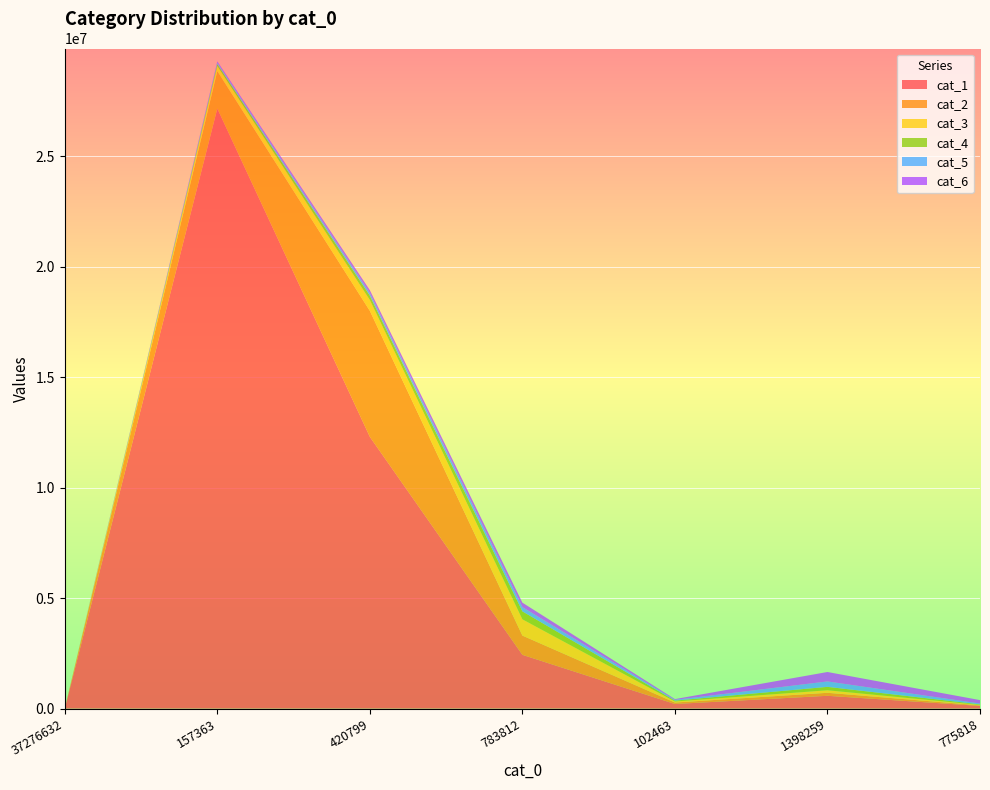

Reading right to left, extract all data points from this chart.

cat_1: 121481	579364	208279	2433809	12302099	27165946	0
cat_2: 24491	135043	65981	870680	5702041	1697096	0
cat_3: 20372	114457	46300	737140	493039	225174	0
cat_4: 24754	154855	40712	359986	195680	95012	0
cat_5: 38603	245218	33461	191983	120703	57923	0
cat_6: 154506	427280	34729	201759	127565	59733	0